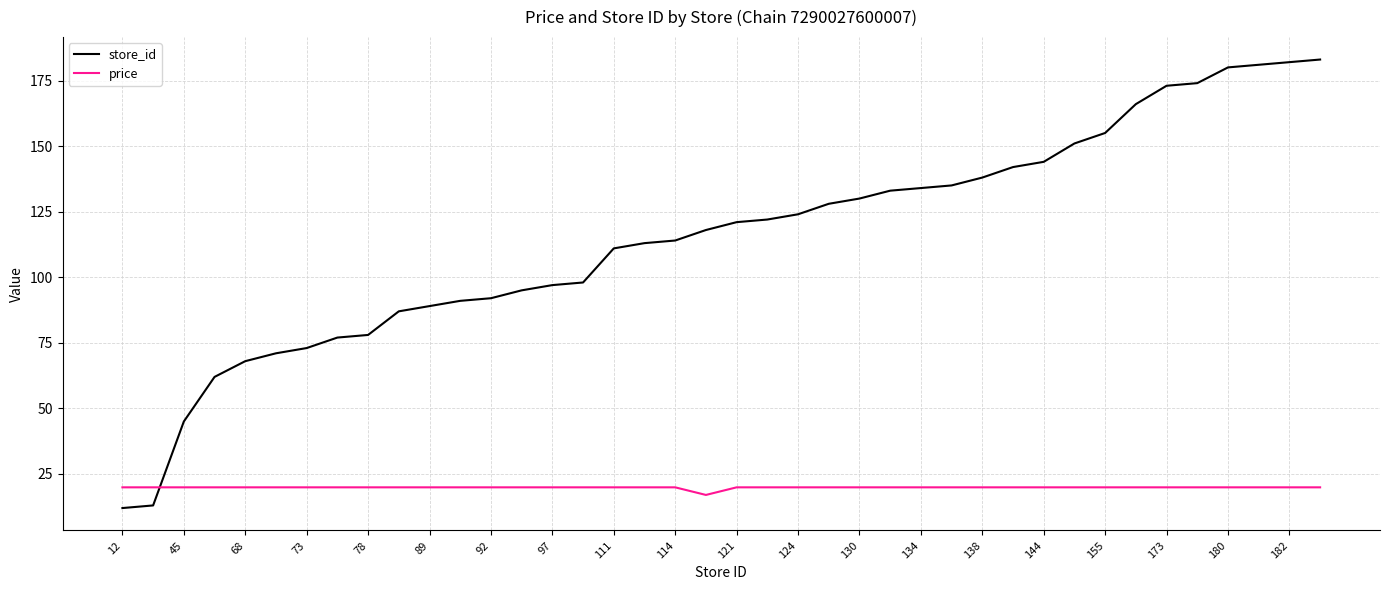

List the series in order of their peak value, lowest first.

price, store_id